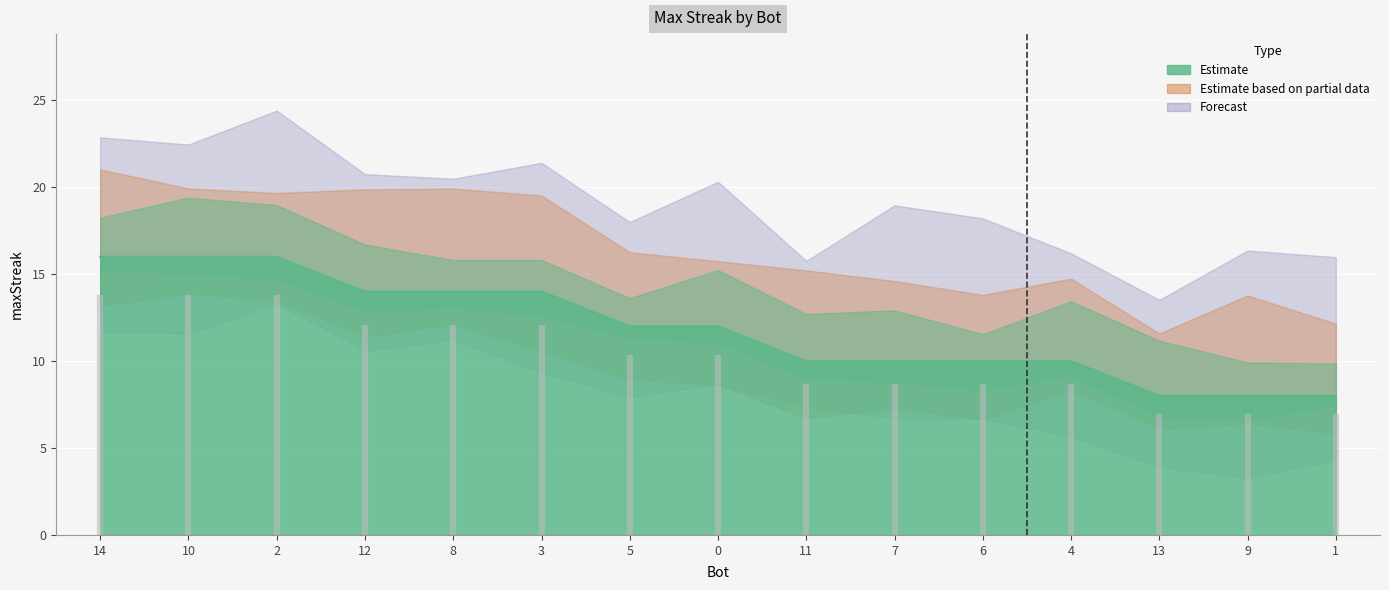

Between 13 and 9, which is larger?

13